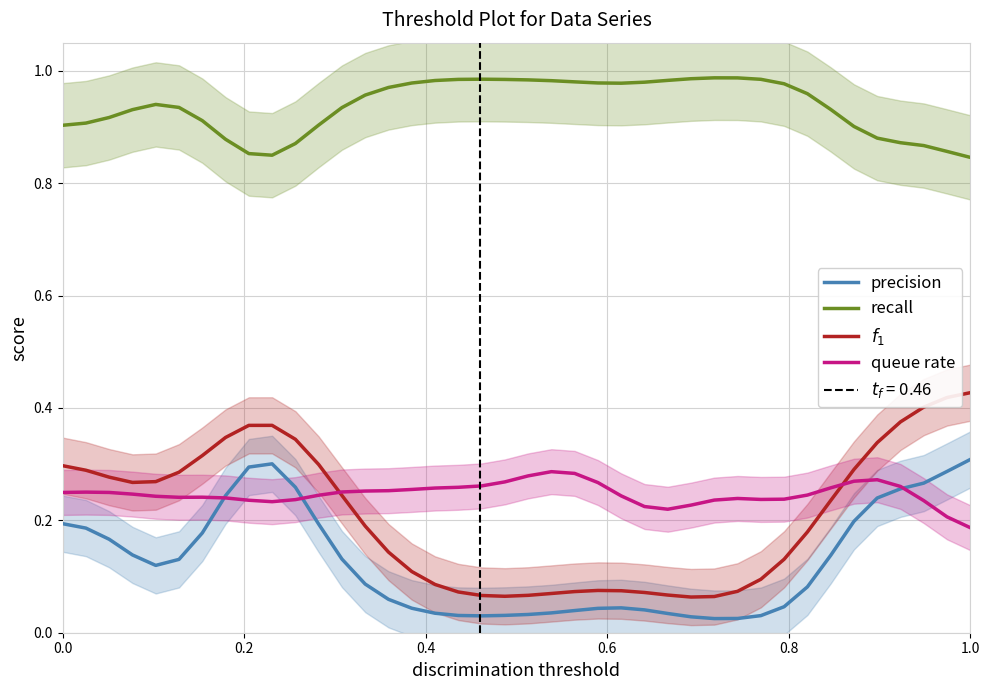

True or false: precision and recall cross at least once.

False